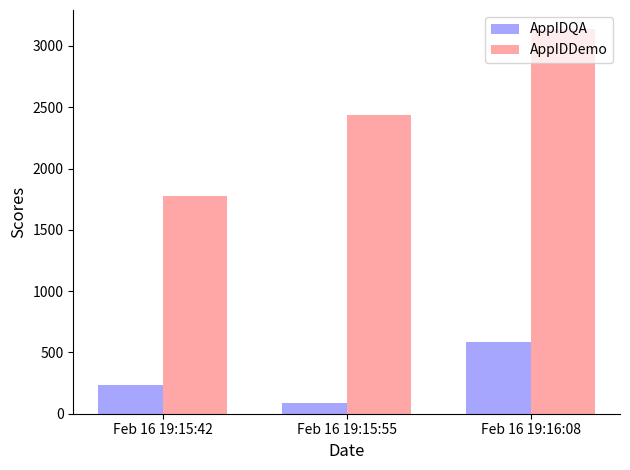

Read the AppIDDemo value at Feb 16 19:15:55, to the nearest 10.

2440